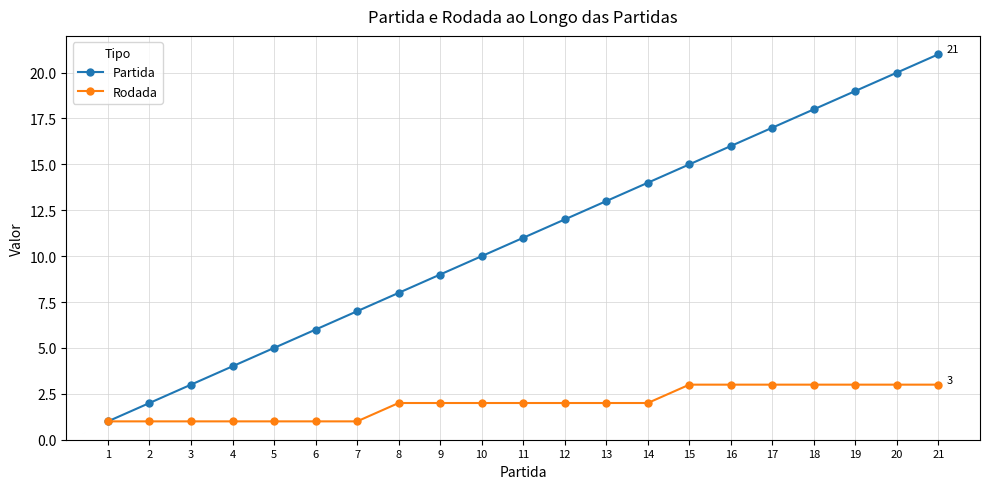

Which series changed the most between 17 and 21?

Partida